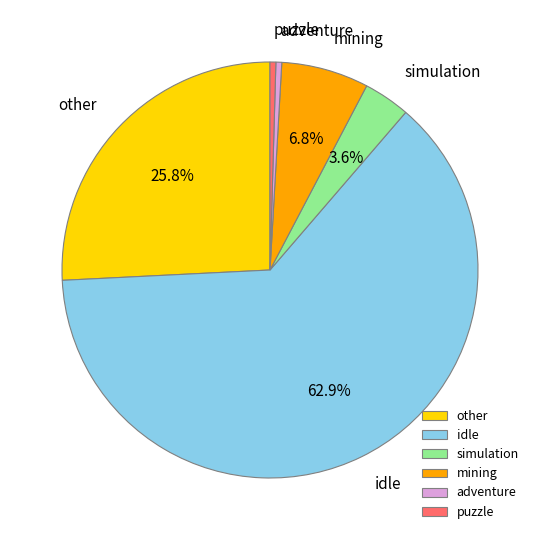

What percentage is the other slice, to the nearest percent?

26%